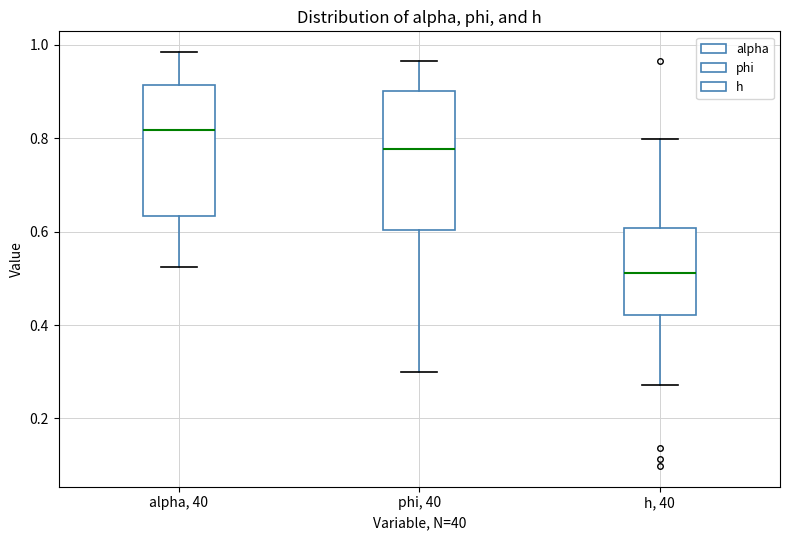

Where does the upper whisker of the box for alpha, 40 end on the y-axis? The values are not printed on the chart, so give them approximately, as read against the axis.

0.98